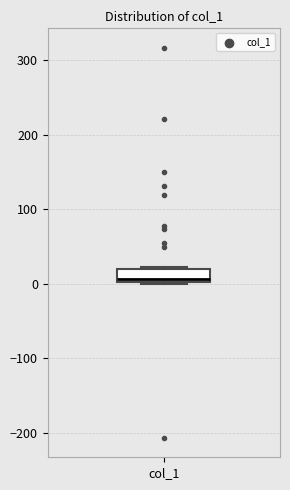

Read this box plot against the y-axis: the position of the median line, the range covered by the box, and the ends of both whiskers. The values are not printed on the chart, so give them approximately, as read against the axis.

median 10, box 0 to 20, whiskers 0 to 20 (just above the box's upper edge)